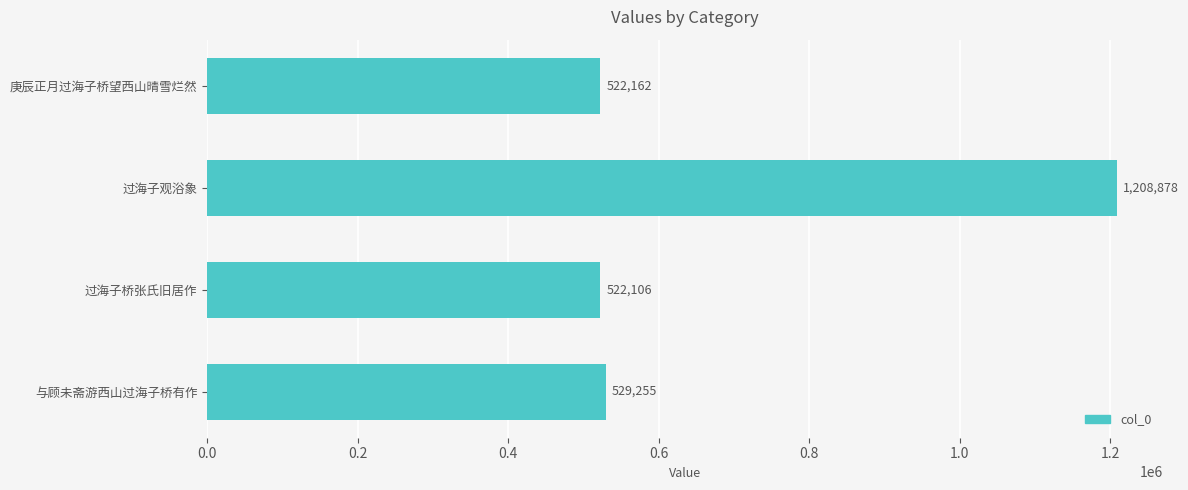

Rank the categories by value from lowest to highest.

过海子桥张氏旧居作, 庚辰正月过海子桥望西山晴雪烂然, 与顾未斋游西山过海子桥有作, 过海子观浴象